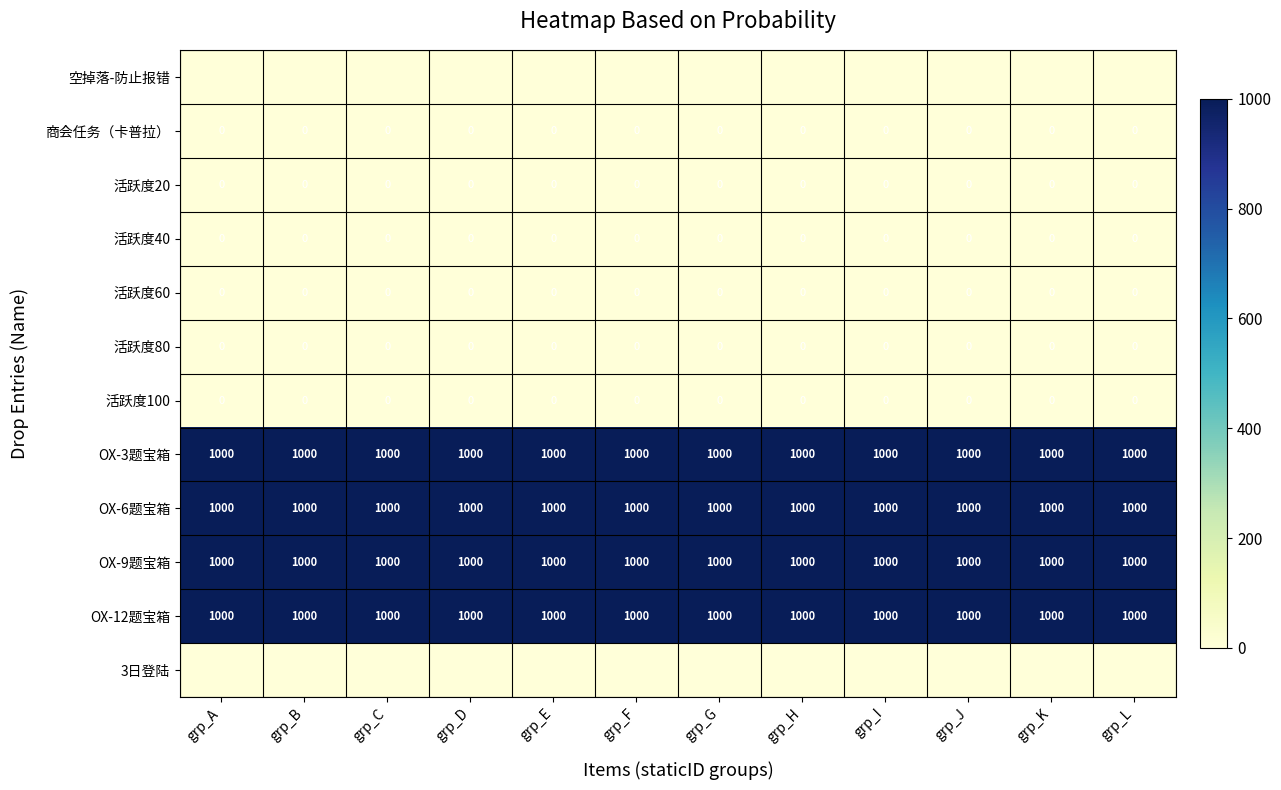

What is the sum of the OX-3题宝箱 values at grp_I and grp_E?

2000